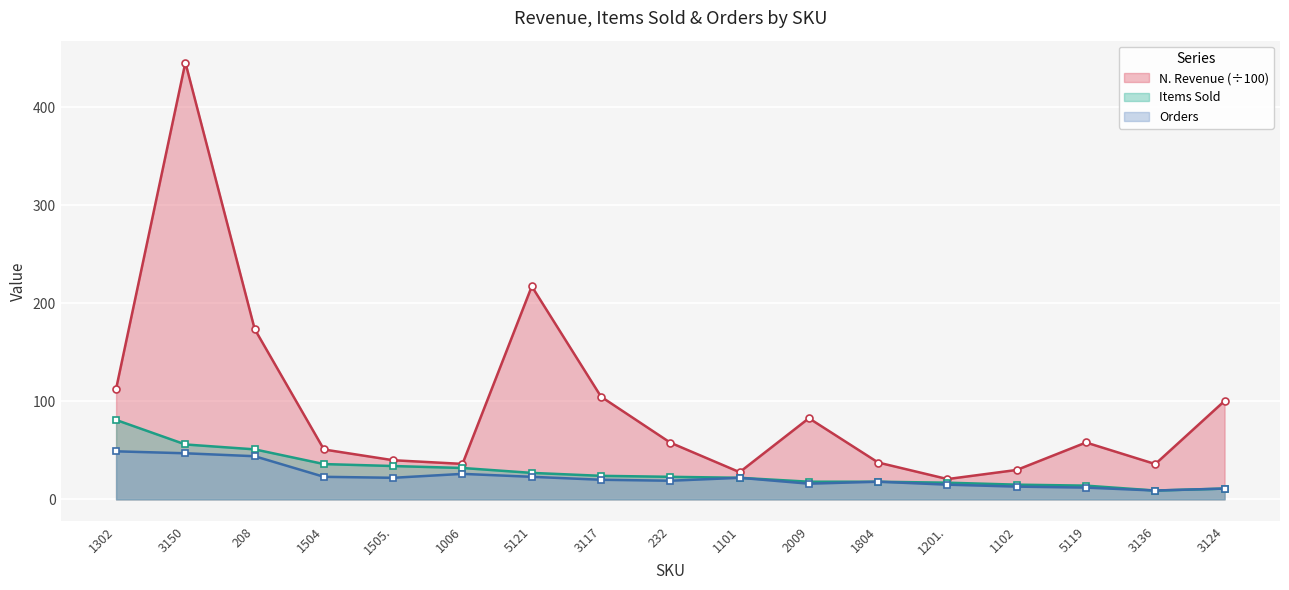

List the series in order of their peak value, lowest first.

Orders, Items Sold, N. Revenue (÷100)